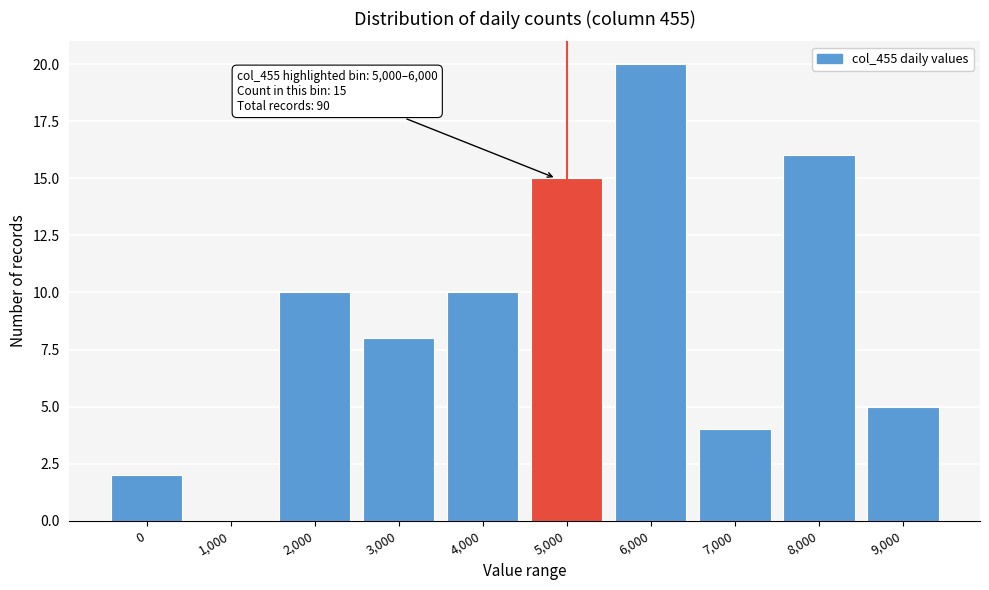

Reading left to right, transcribe all the data shown in this chart.

0=2	1,000=0	2,000=10	3,000=8	4,000=10	5,000=15	6,000=20	7,000=4	8,000=16	9,000=5